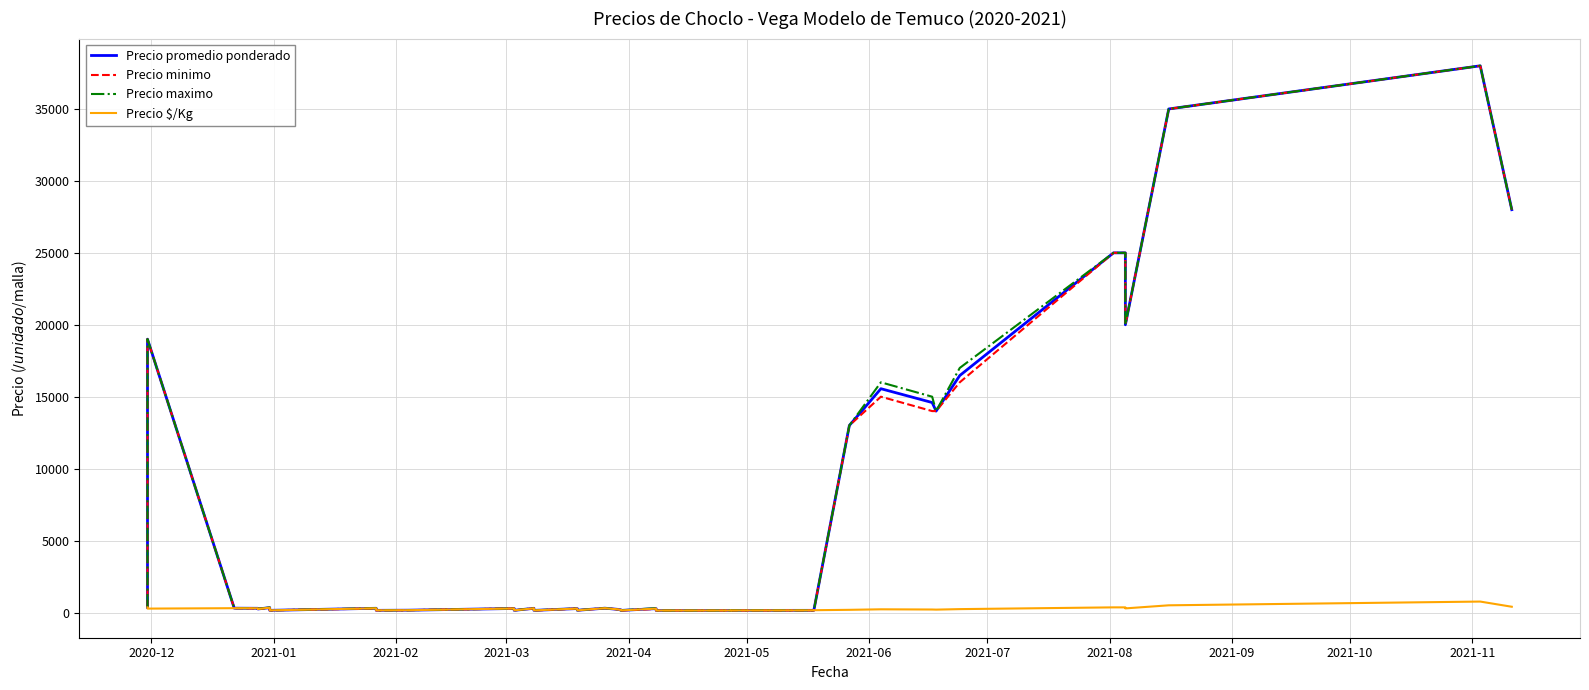

What is the average value of the Precio promedio ponderado series?

7364